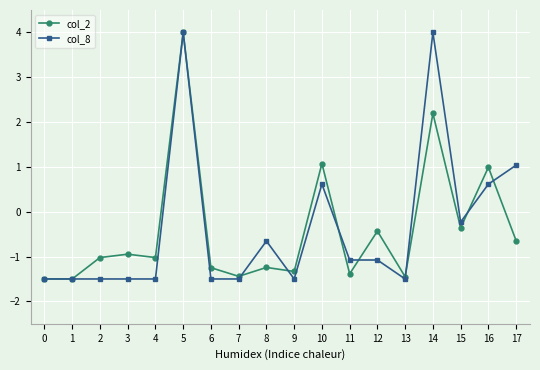

What is the total value across all series at 8?

-1.9